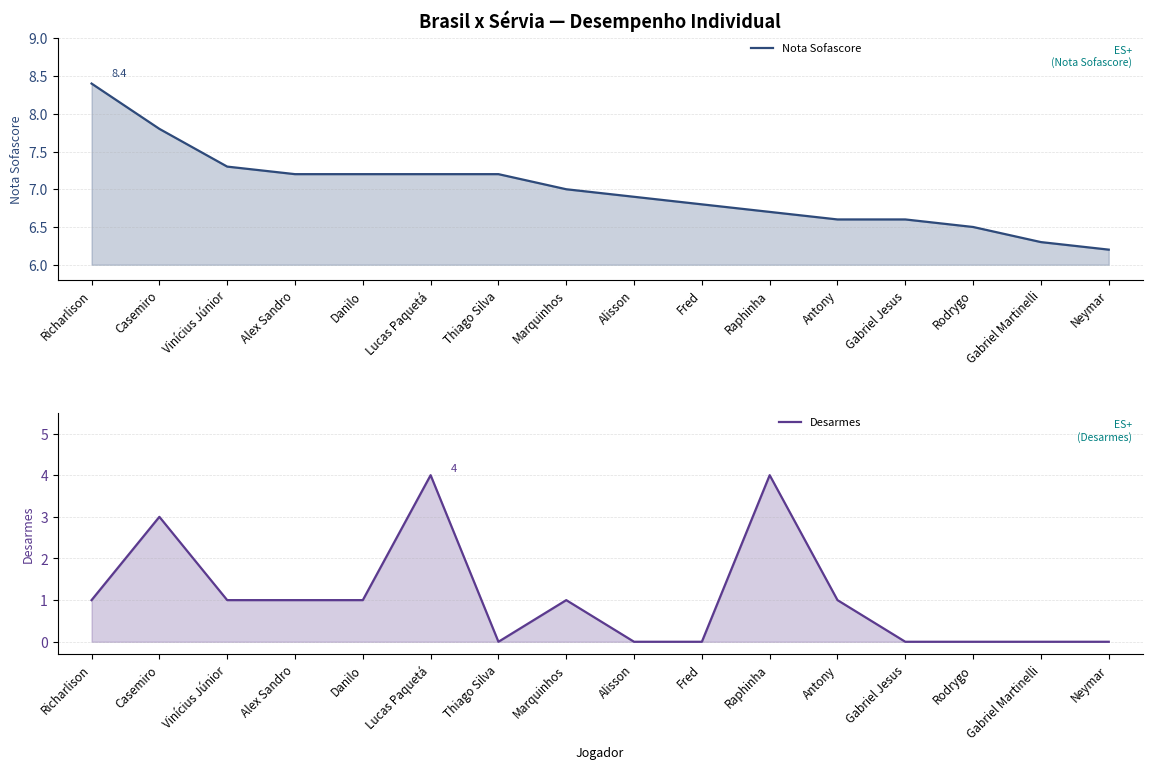

Does the chart display data point markers on the line(s)?

No